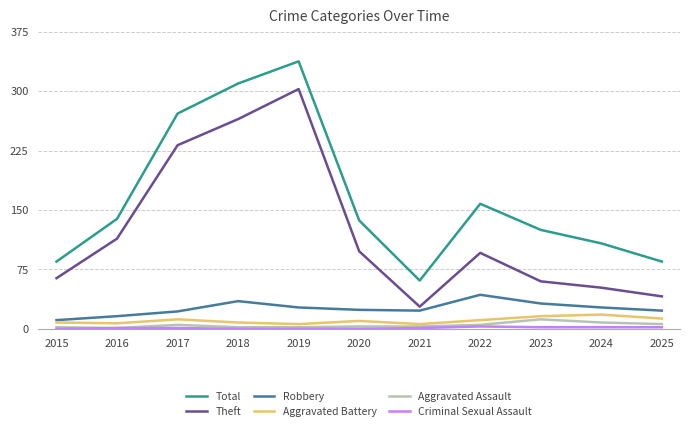

At which label is Total closest to 199?

2022